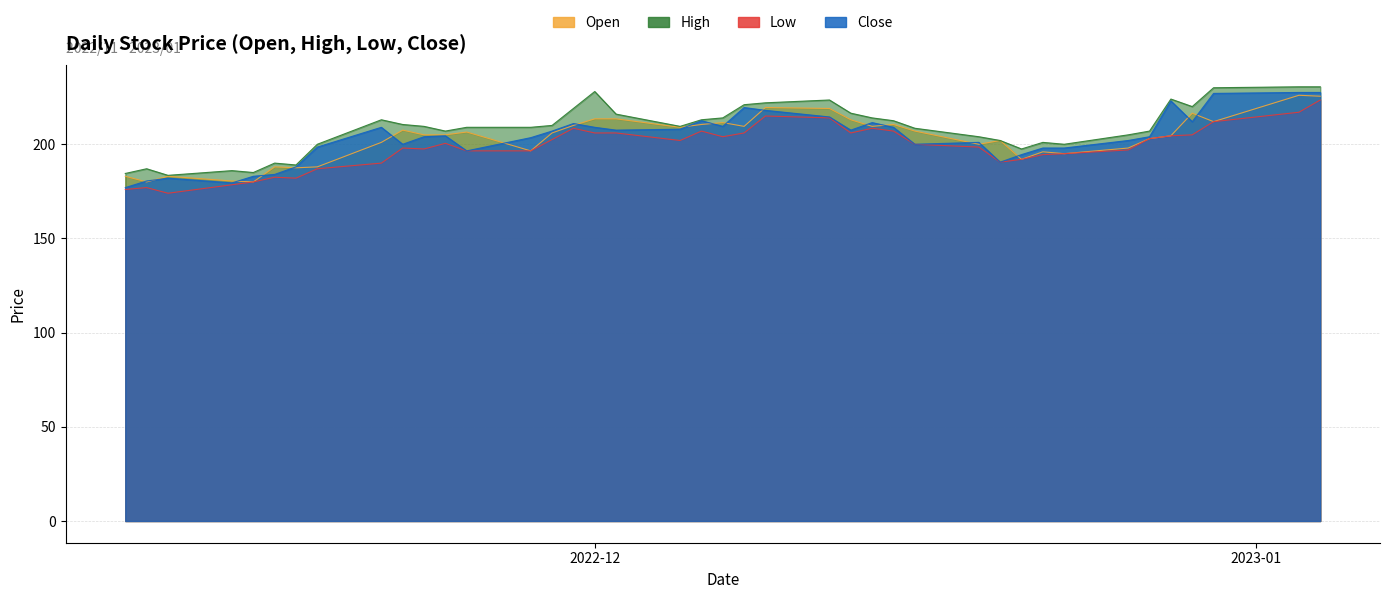

True or false: Open and Close intersect in this chart.

True